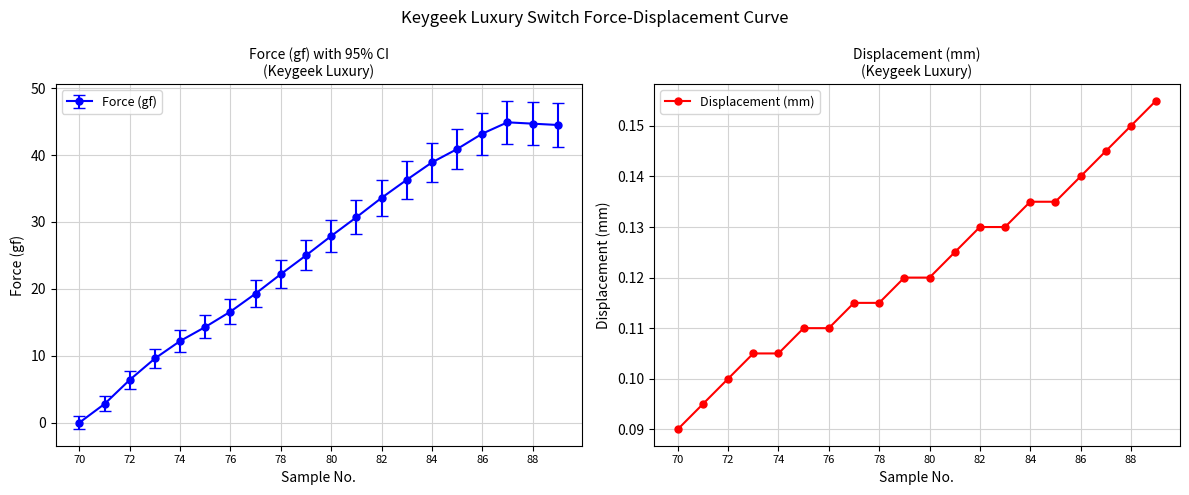

True or false: Displacement (mm) has a value of 0.2 at 80.

False